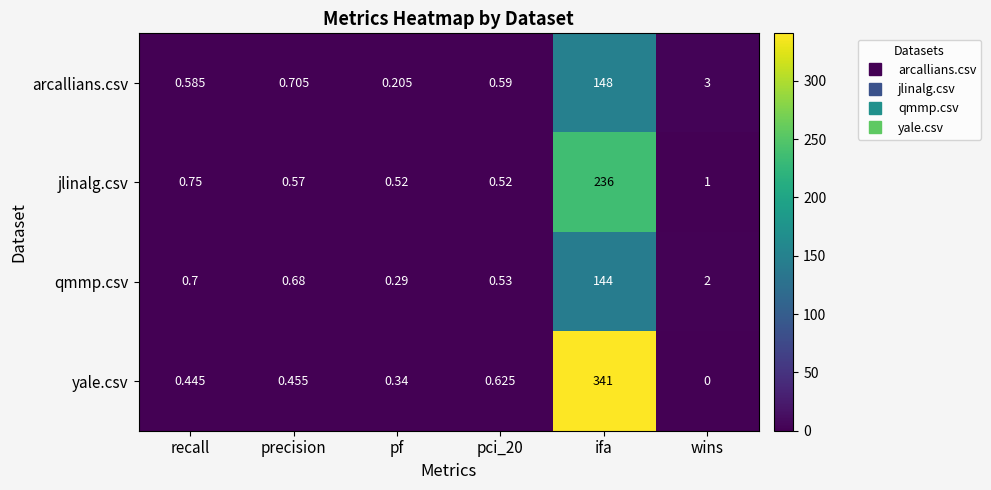

Which series has the largest range (max minus min)?

yale.csv